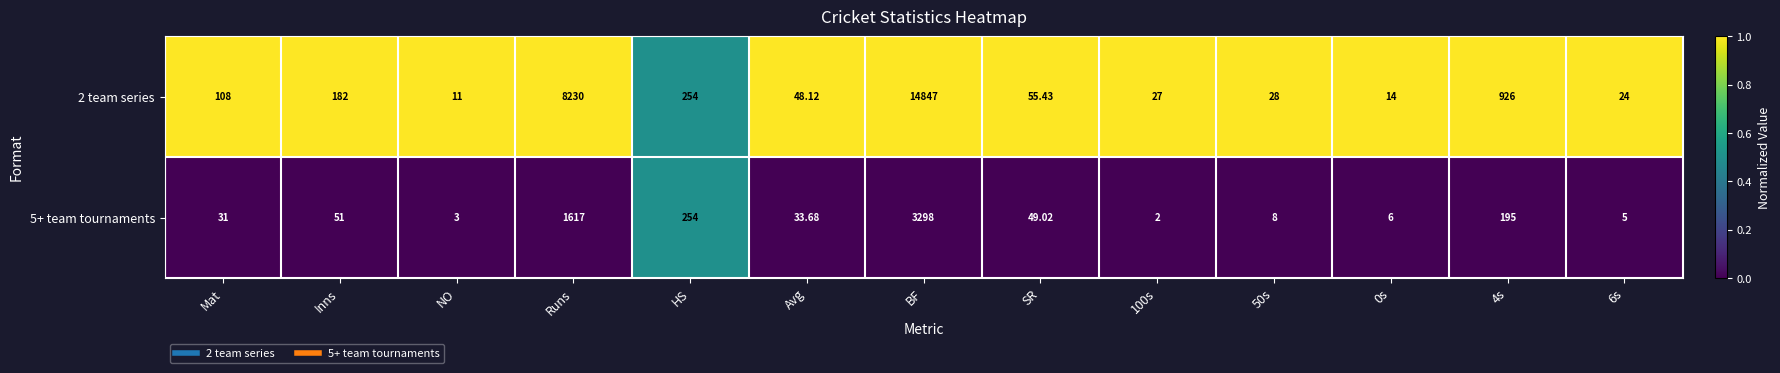

Where is 2 team series nearest to the value 7429?

Runs